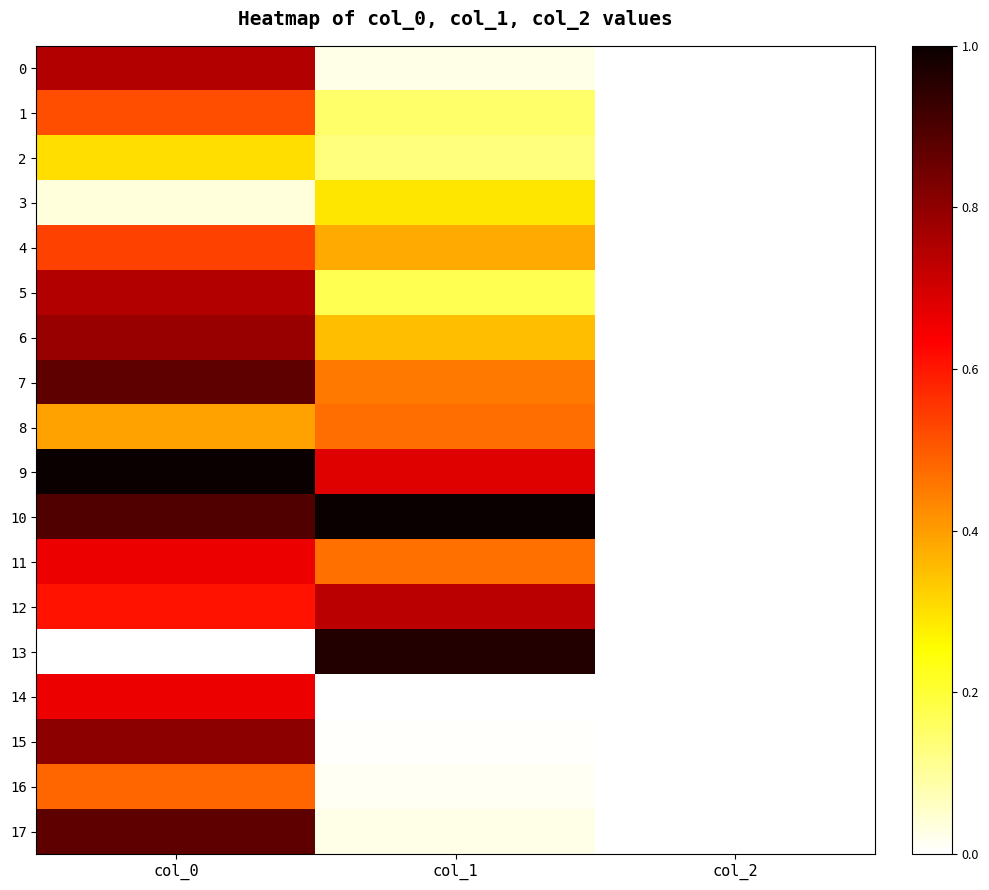

What is the greatest value displayed?

1.0